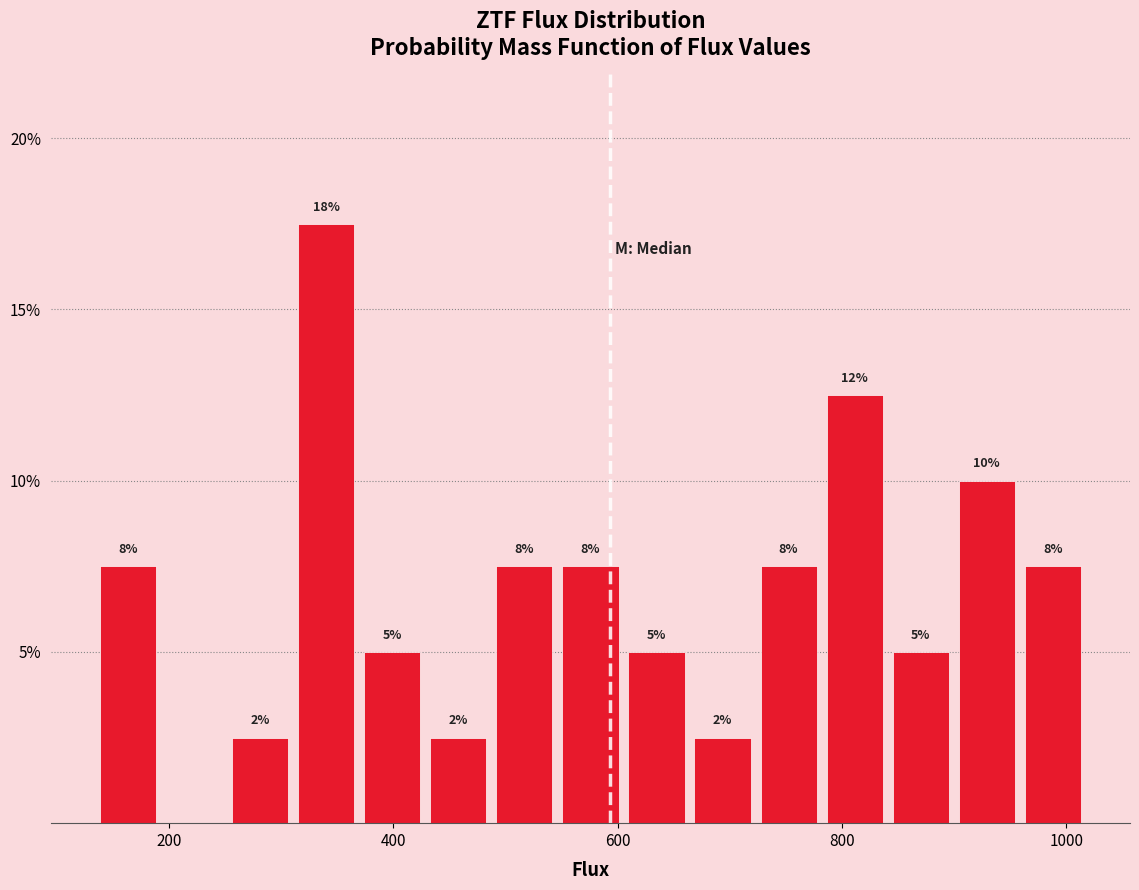

Around what value on the x-axis is the tallest bar? Give the approximate position of its centre, as read against the axis.

340